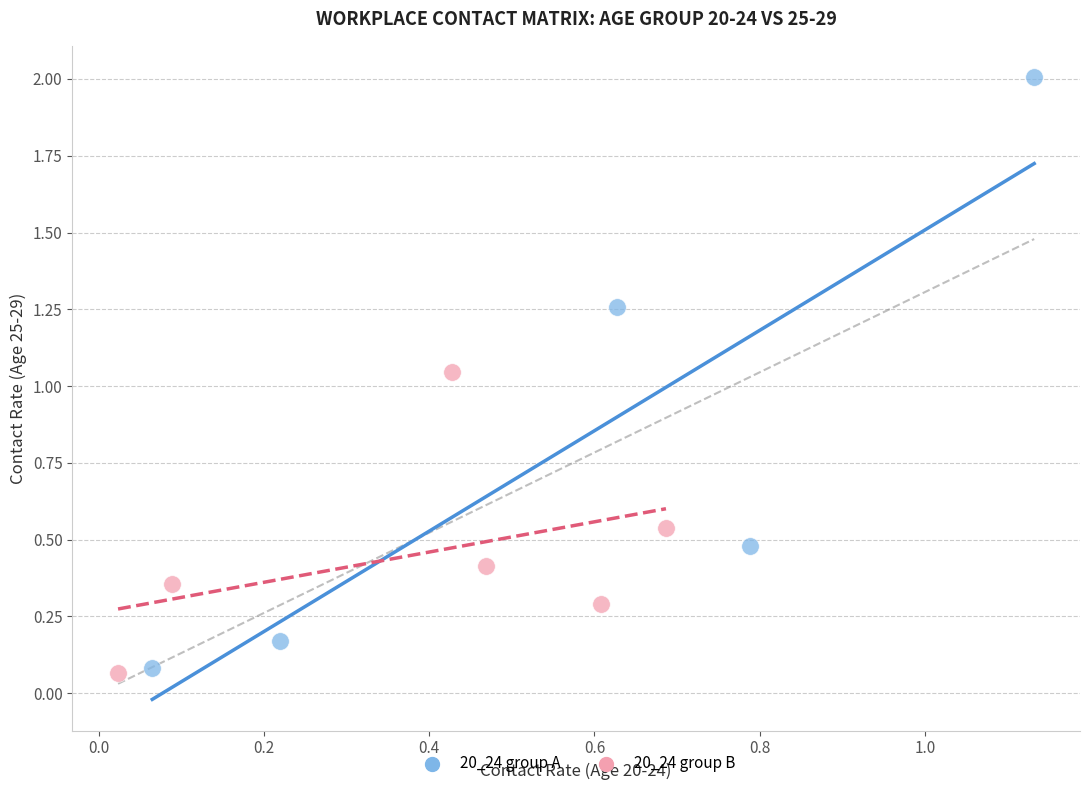

Which series contains the highest Y value?

20_24 group A